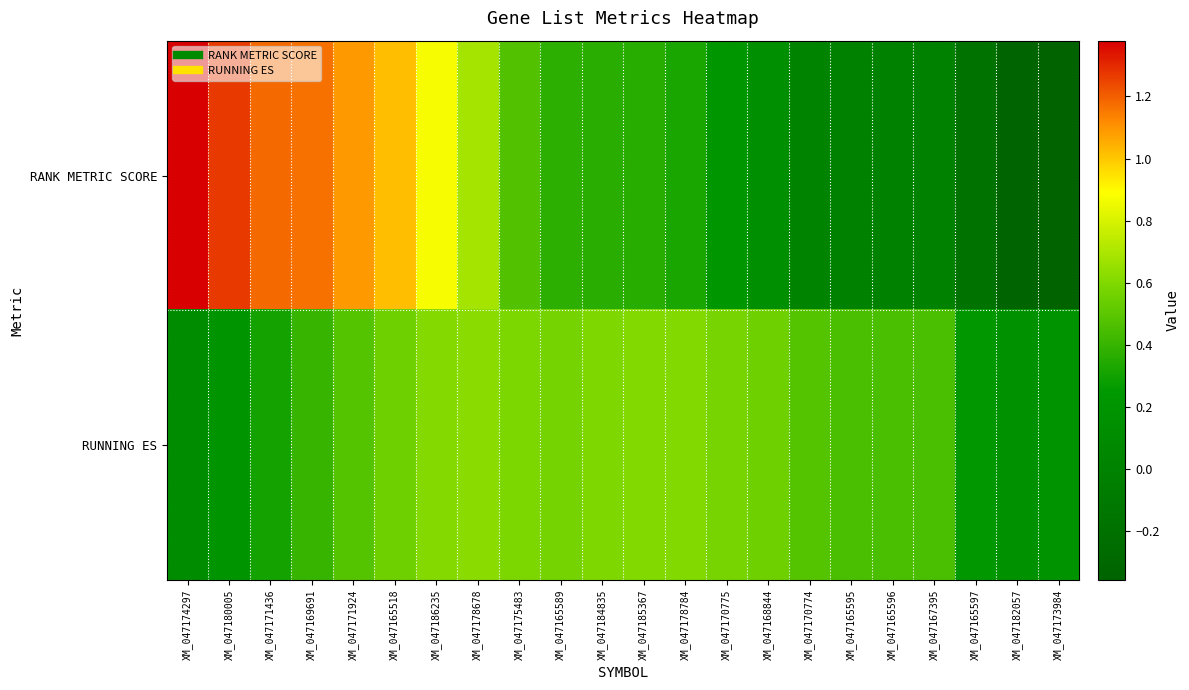

Reading left to right, list all the values displayed in this chart.

RANK METRIC SCORE: XM_047174297=1.4	XM_047180005=1.3	XM_047171436=1.2	XM_047169691=1.2	XM_047171924=1.1	XM_047165518=1.0	XM_047186235=0.9	XM_047178678=0.7	XM_047175483=0.5	XM_047165589=0.4	XM_047184835=0.4	XM_047185367=0.4	XM_047178784=0.3	XM_047170775=0.2	XM_047168844=0.1	XM_047170774=0.0	XM_047165595=0.0	XM_047165596=0.0	XM_047167395=0.0	XM_047165597=-0.2	XM_047182057=-0.3	XM_047173984=-0.4
RUNNING ES: XM_047174297=0.1	XM_047180005=0.2	XM_047171436=0.3	XM_047169691=0.4	XM_047171924=0.5	XM_047165518=0.6	XM_047186235=0.6	XM_047178678=0.6	XM_047175483=0.6	XM_047165589=0.6	XM_047184835=0.6	XM_047185367=0.6	XM_047178784=0.6	XM_047170775=0.6	XM_047168844=0.6	XM_047170774=0.5	XM_047165595=0.5	XM_047165596=0.5	XM_047167395=0.4	XM_047165597=0.2	XM_047182057=0.2	XM_047173984=0.2